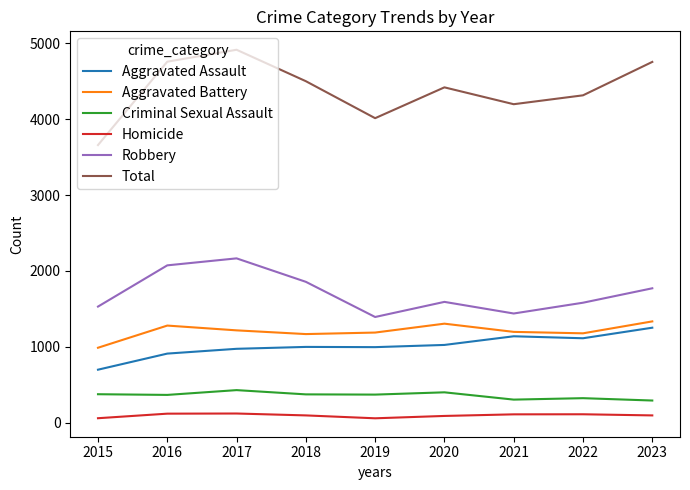

Which series has the widest spread of values?

Total